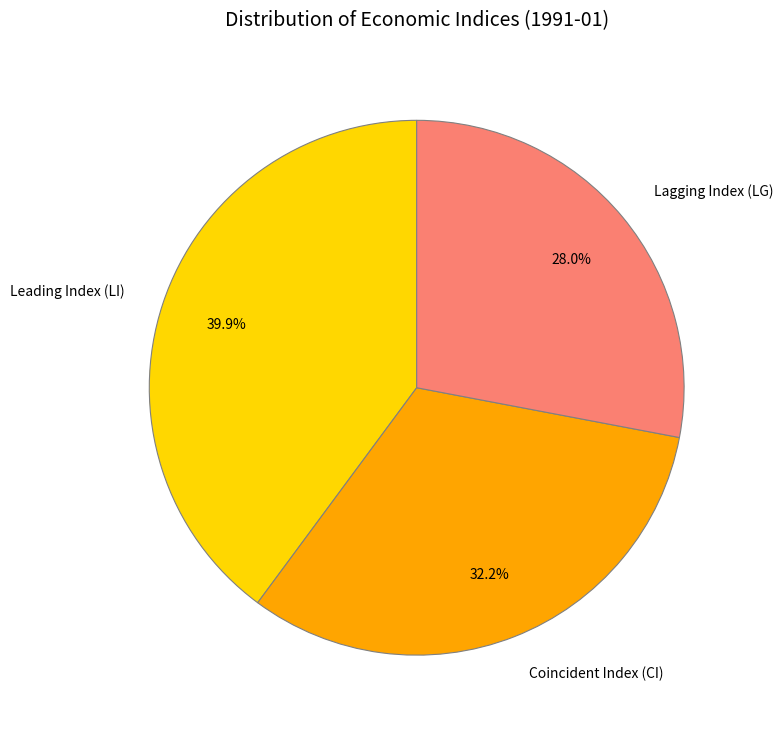

Is it true that Coincident Index (CI) is 32% of the pie?

True